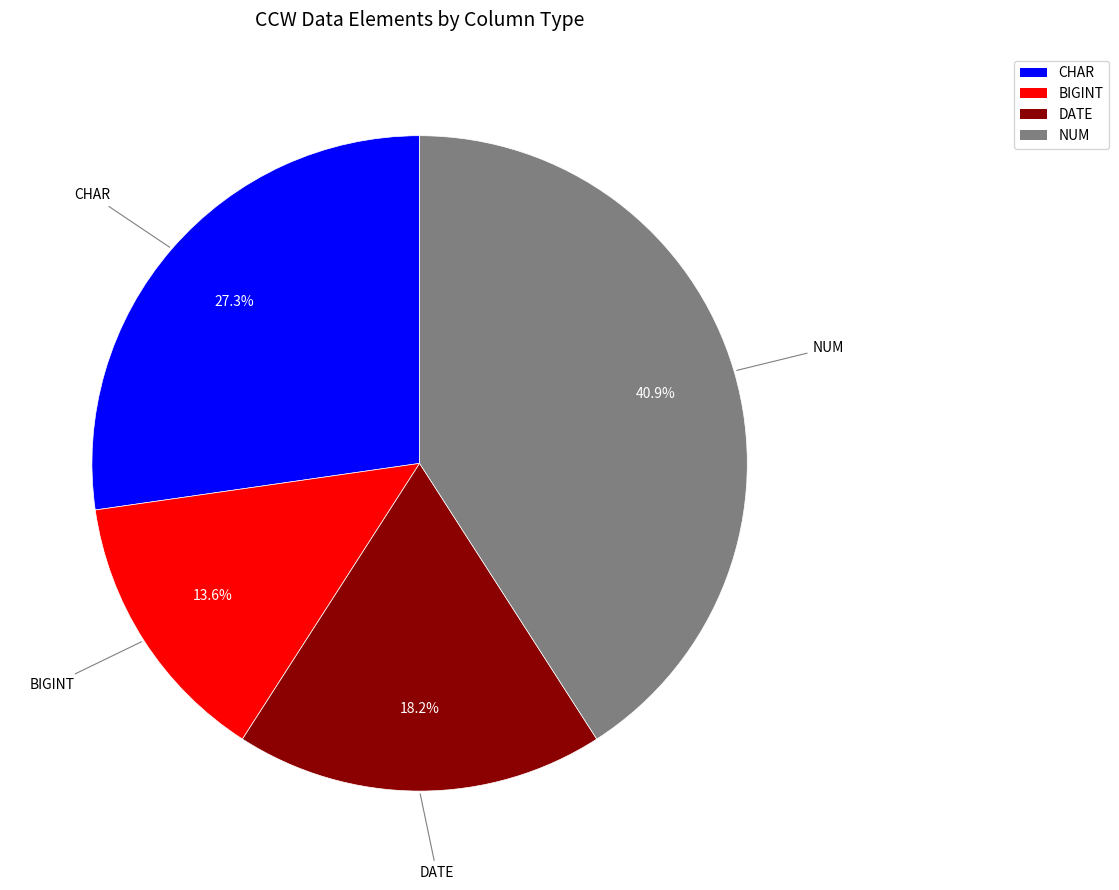

The NUM slice represents 12% of the pie. True or false?

False